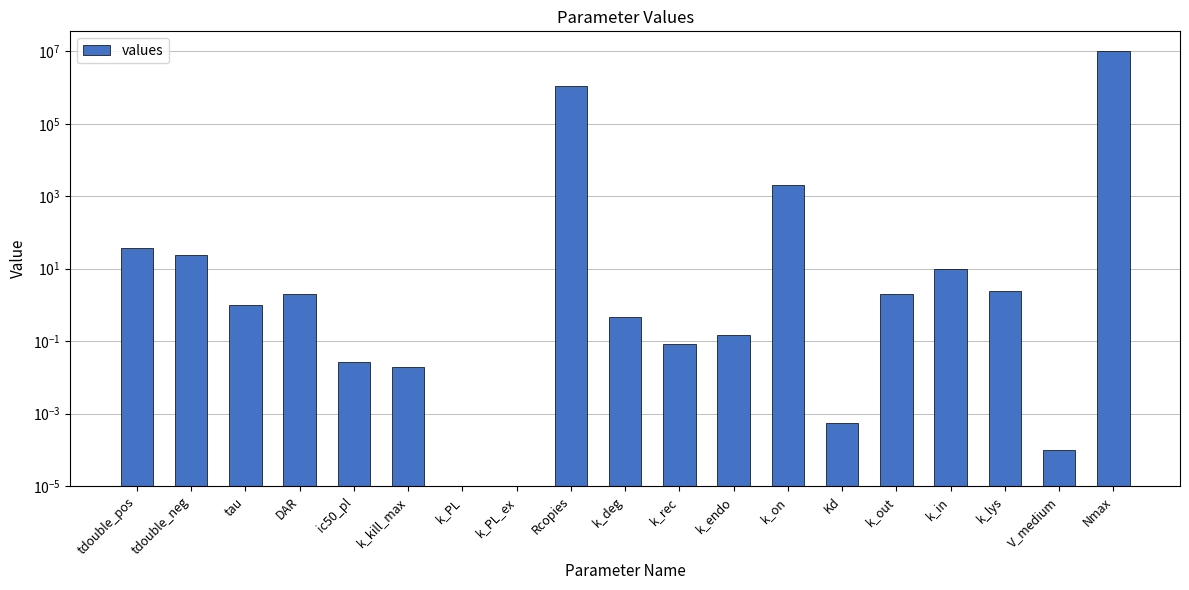

List the labels in order of value, smallest first.

k_PL, k_PL_ex, V_medium, Kd, k_kill_max, ic50_pl, k_rec, k_endo, k_deg, tau, DAR, k_out, k_lys, k_in, tdouble_neg, tdouble_pos, k_on, Rcopies, Nmax